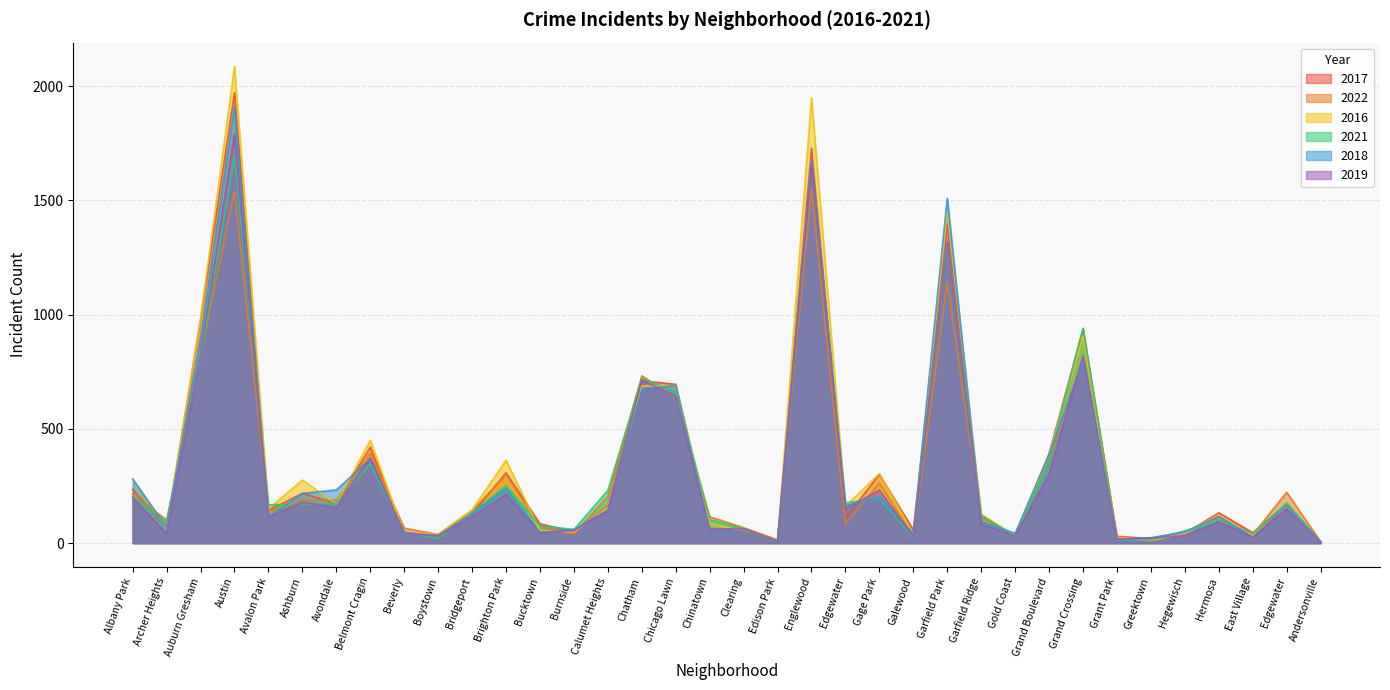

How many interior local valleys does the 2016 series have?

11